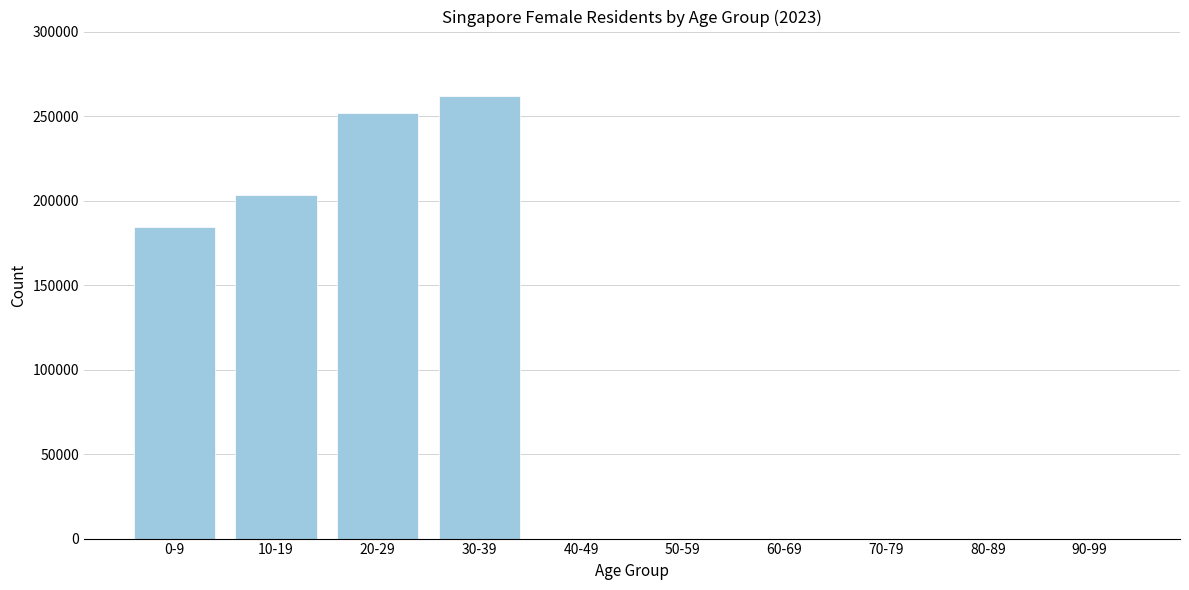

Reading left to right, what are all the values shown in this chart?

0-9=184364	10-19=203242	20-29=251547	30-39=261845	40-49=0	50-59=0	60-69=0	70-79=0	80-89=0	90-99=0